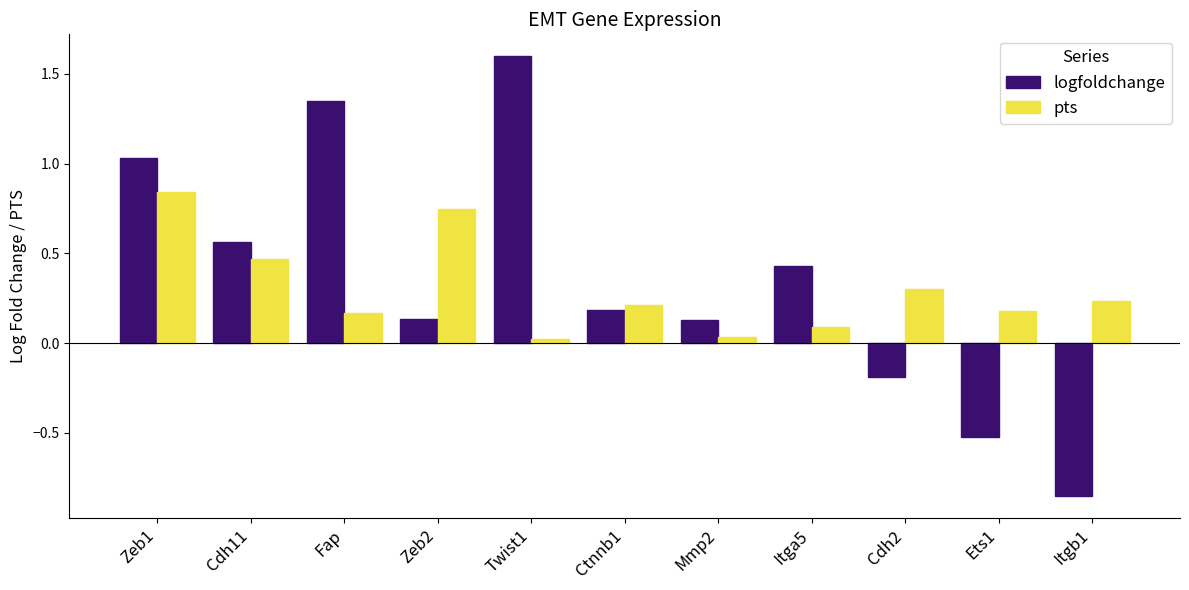

List the series in order of their peak value, lowest first.

pts, logfoldchange